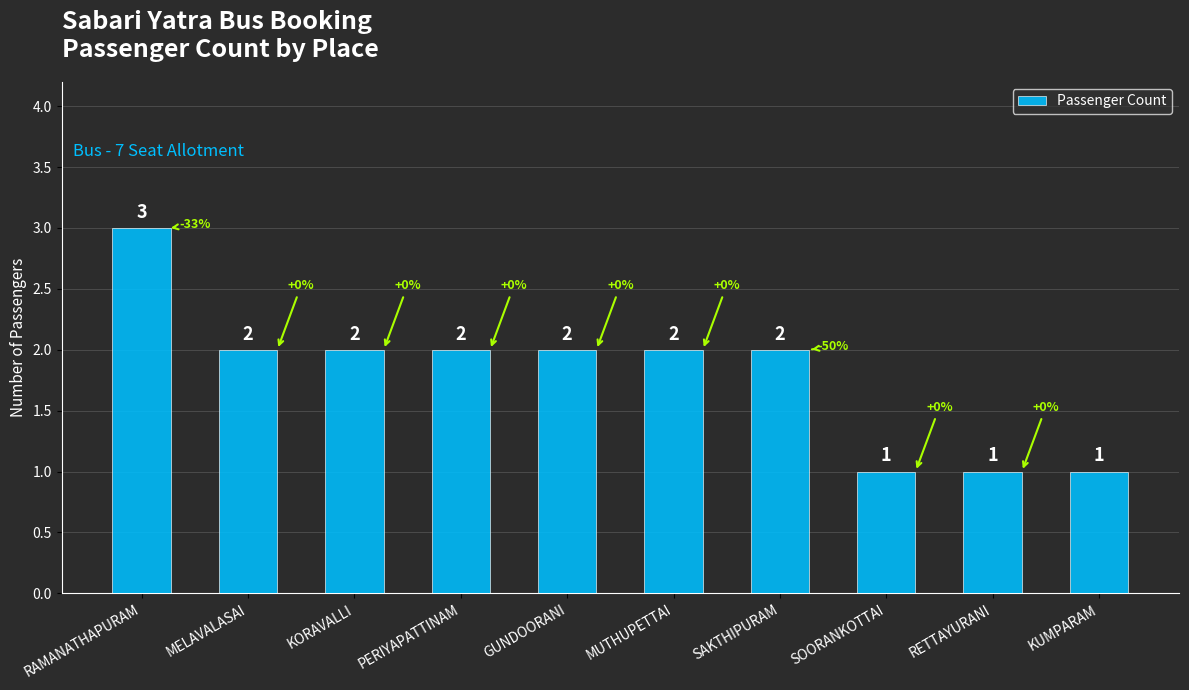

Approximately how many times larger is the value at SOORANKOTTAI compared to MELAVALASAI?

0.5